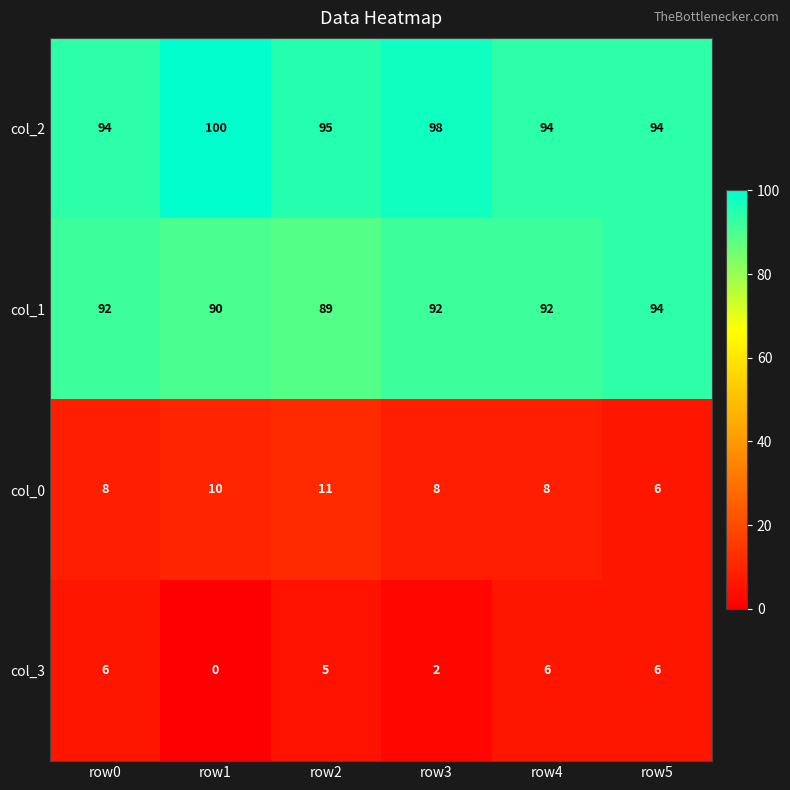

Count the number of data series in this chart.

4